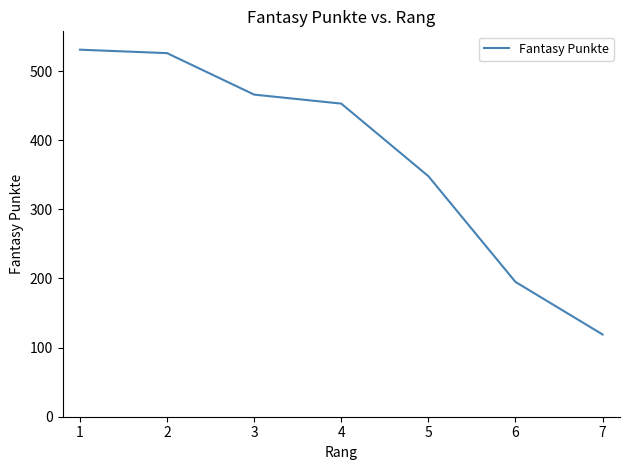

Reading right to left, transcribe all the data shown in this chart.

119	195	348	453	466	526	531